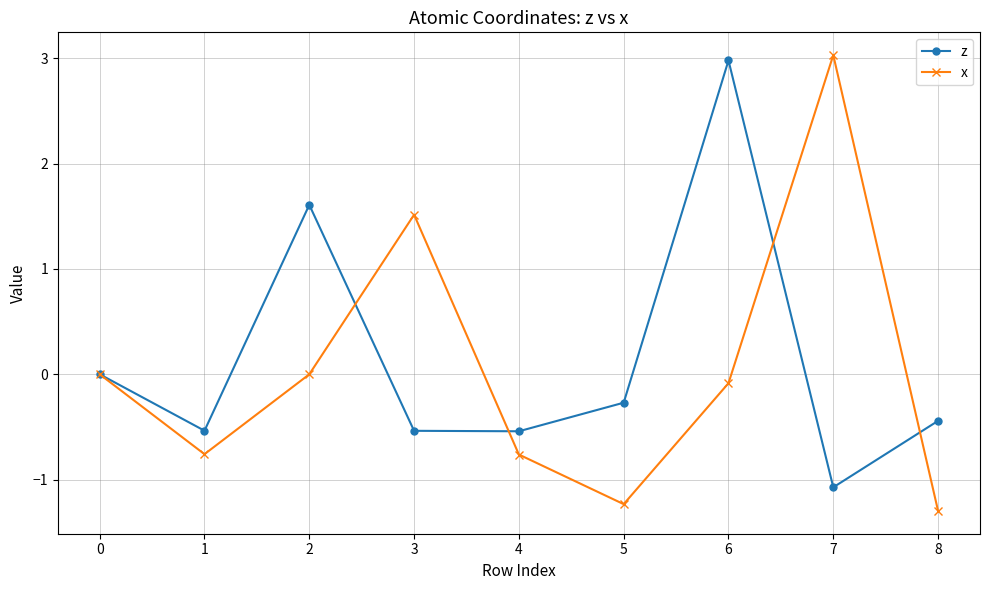

Which series has the widest spread of values?

x